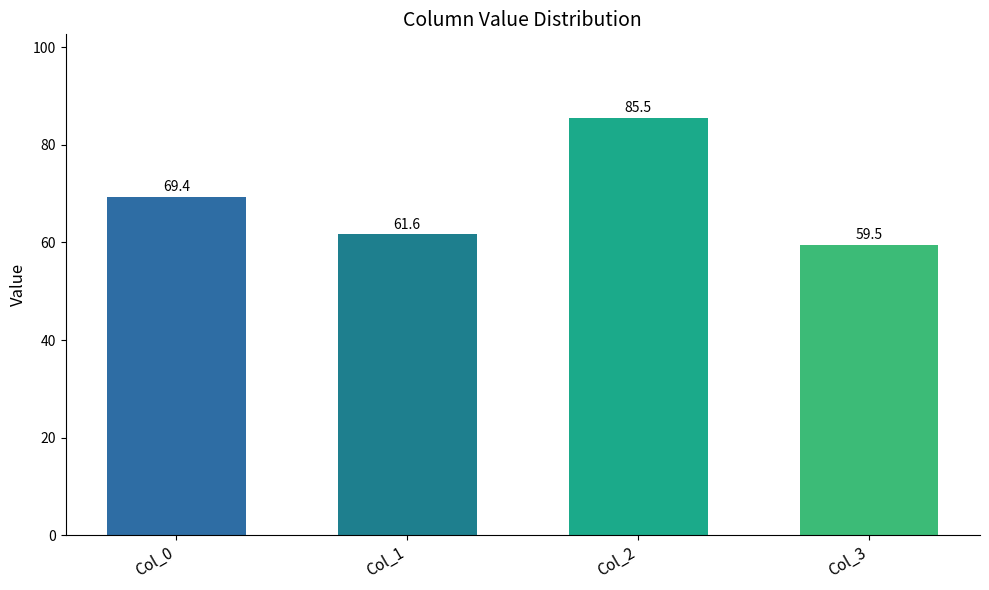

Reading right to left, what are all the values shown in this chart?

Col_3=59.5	Col_2=85.5	Col_1=61.6	Col_0=69.4